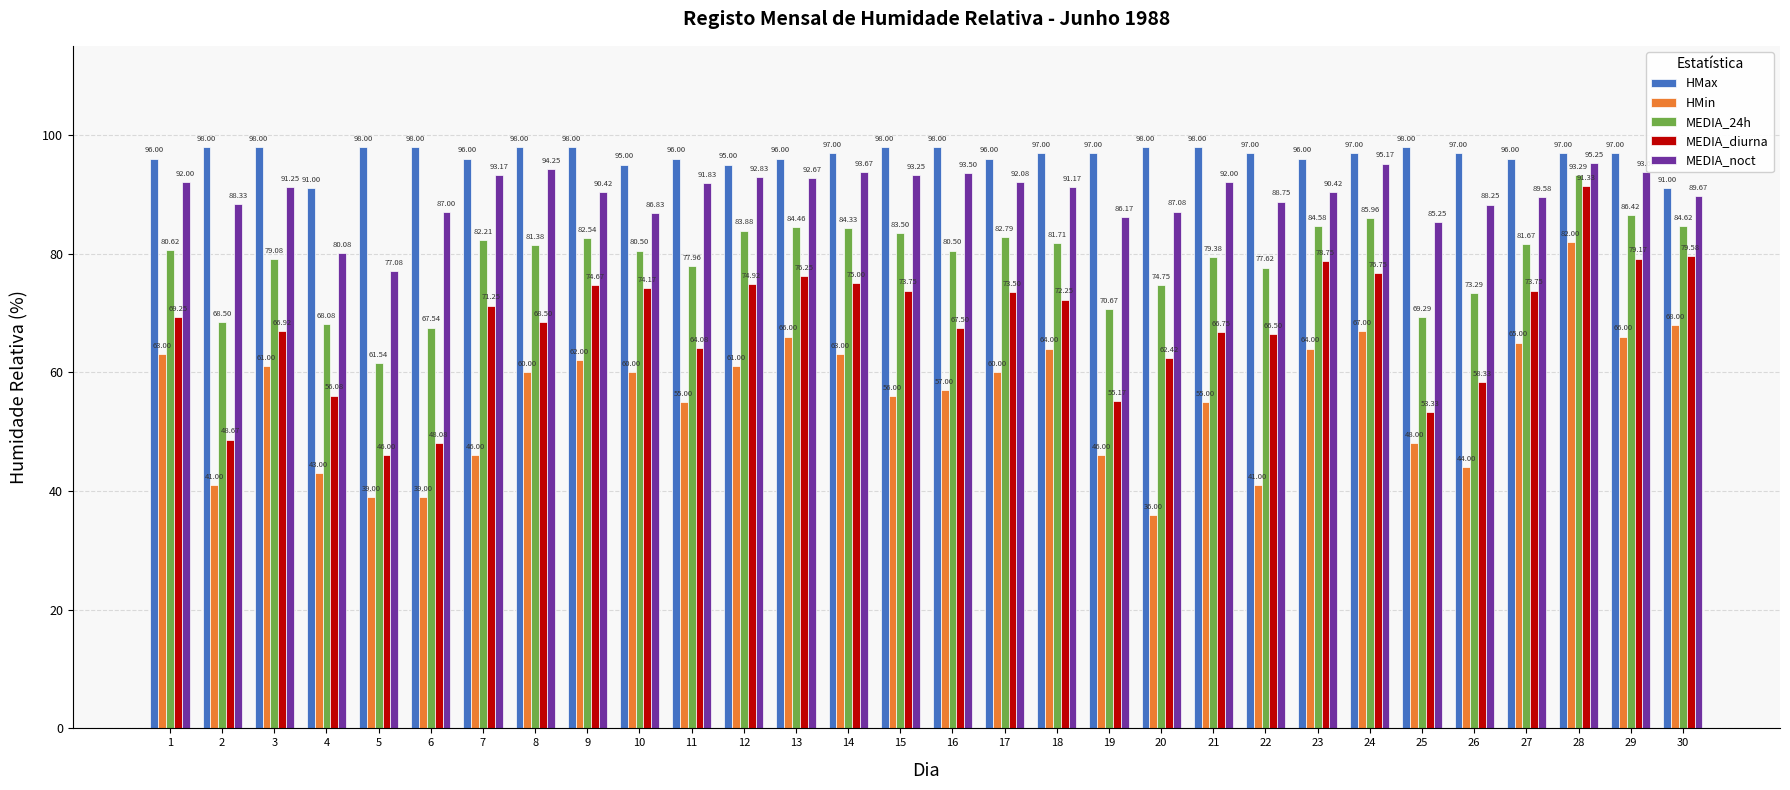

At how many categories does at least one series exceed 52?

30